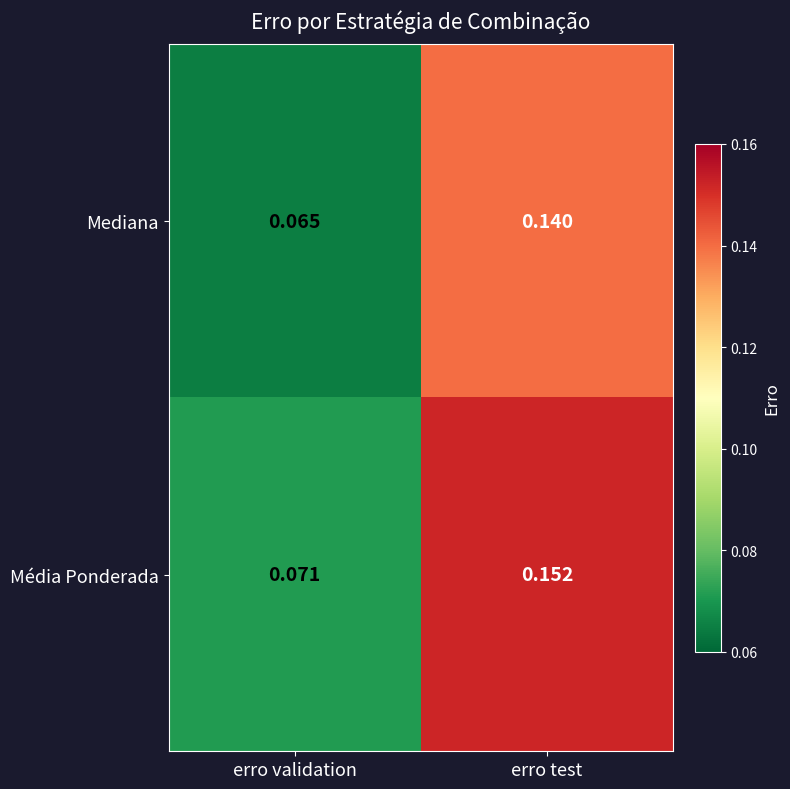

Which category has the lowest value in the Mediana series?

erro validation